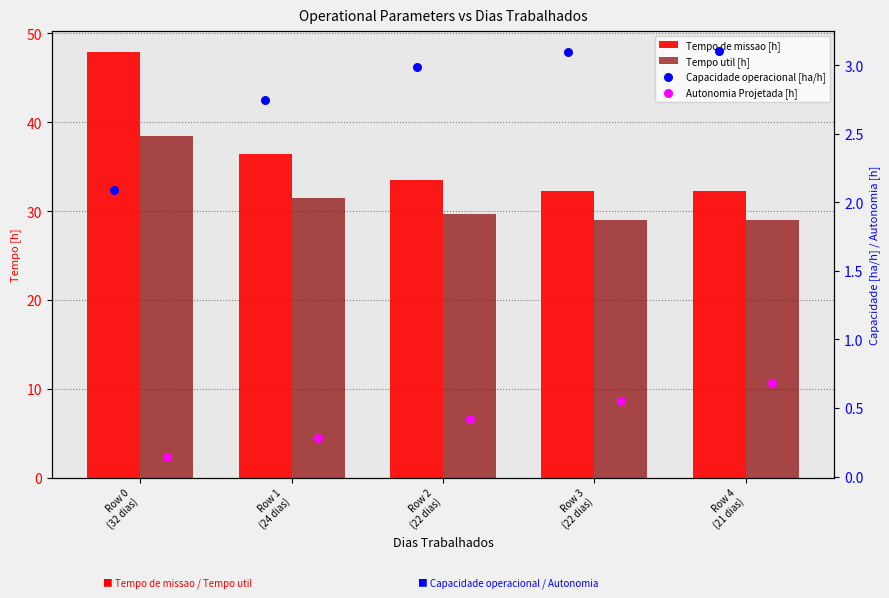

Is the value of Autonomia Projetada [h] at Row 3
(22 dias) greater than the value of Capacidade operacional [ha/h] at Row 1
(24 dias)?

No